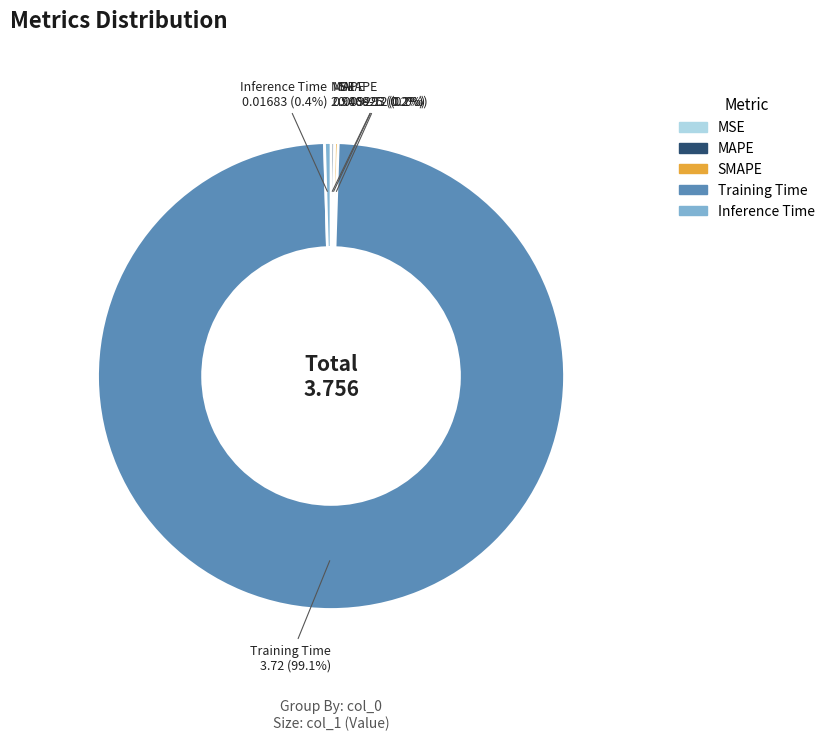

Is there a majority slice in this chart?

Yes